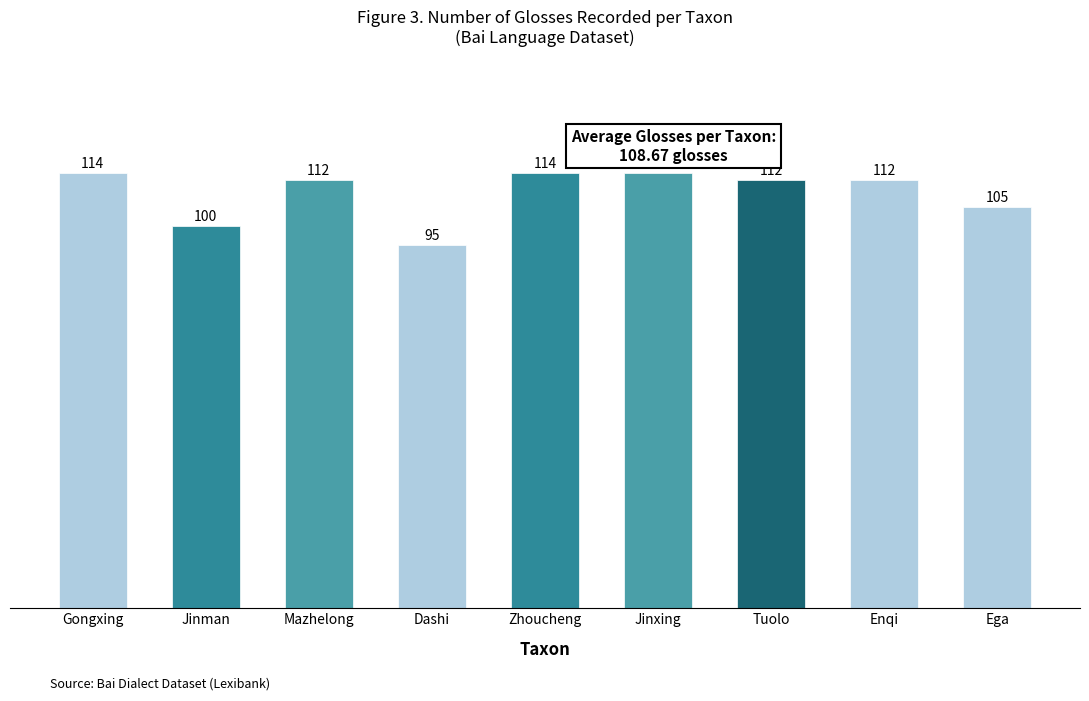

The chart shows a value of 53 at Mazhelong. True or false?

False